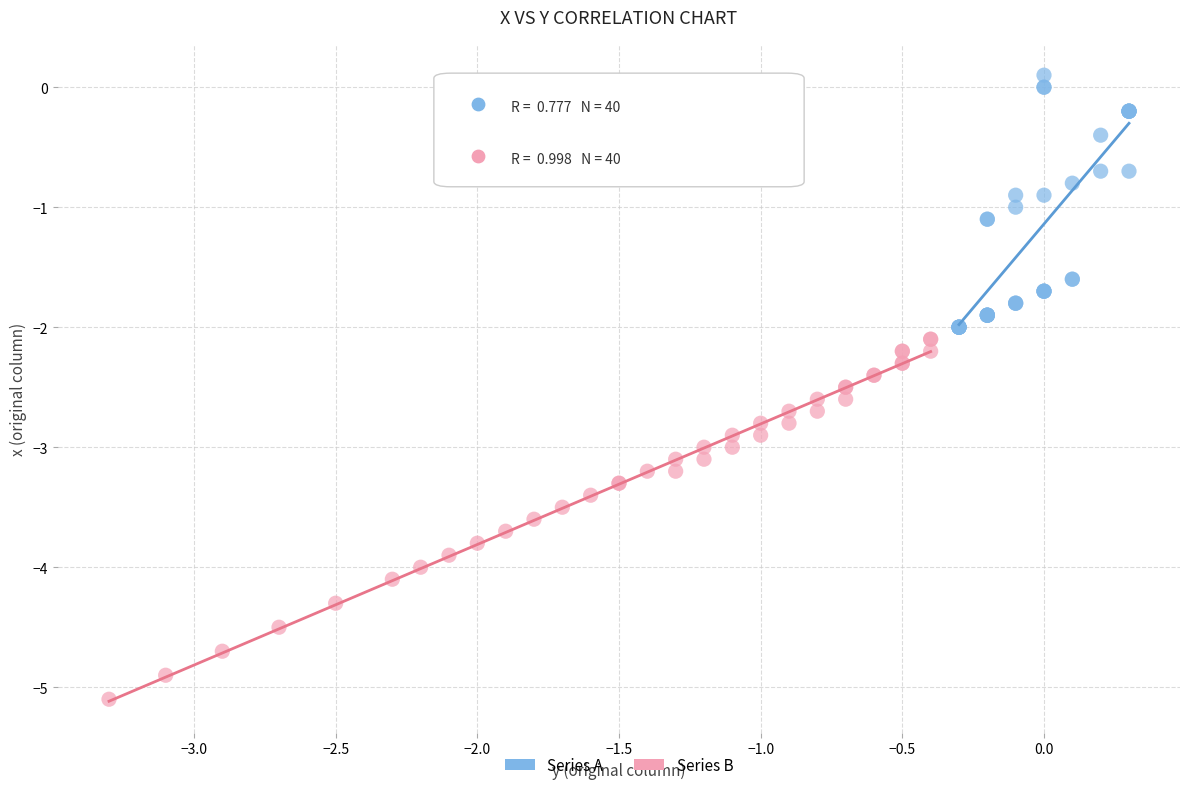

Which series reaches the minimum Y coordinate?

Series B